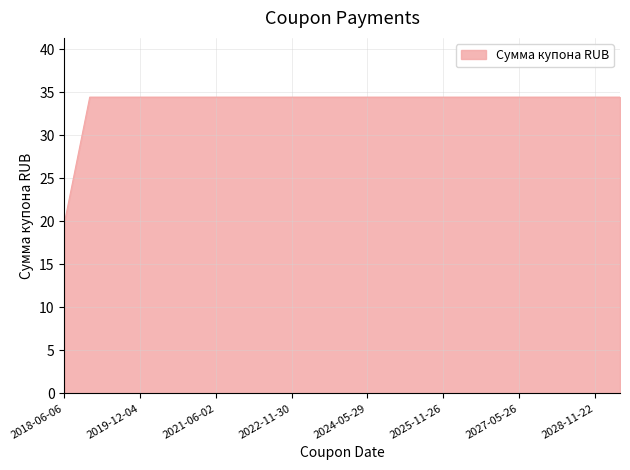

What is the greatest value displayed?

34.4